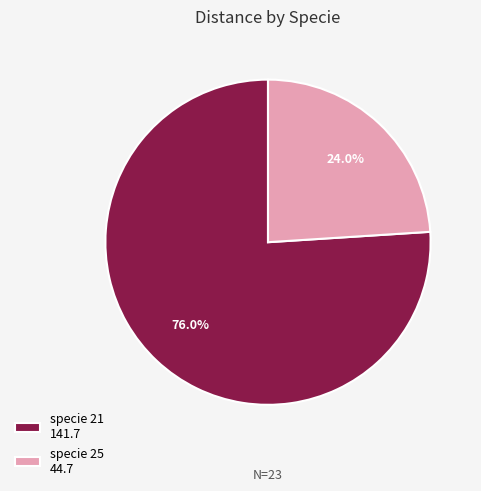

To the nearest percent, what is the average slice percentage?

50%